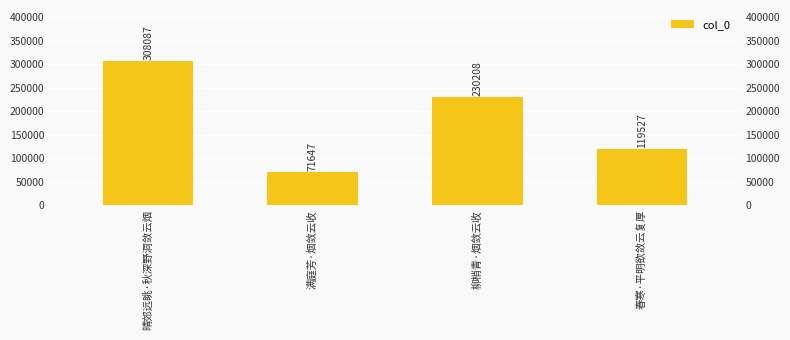

Reading left to right, list all the values displayed in this chart.

308087	71647	230208	119527